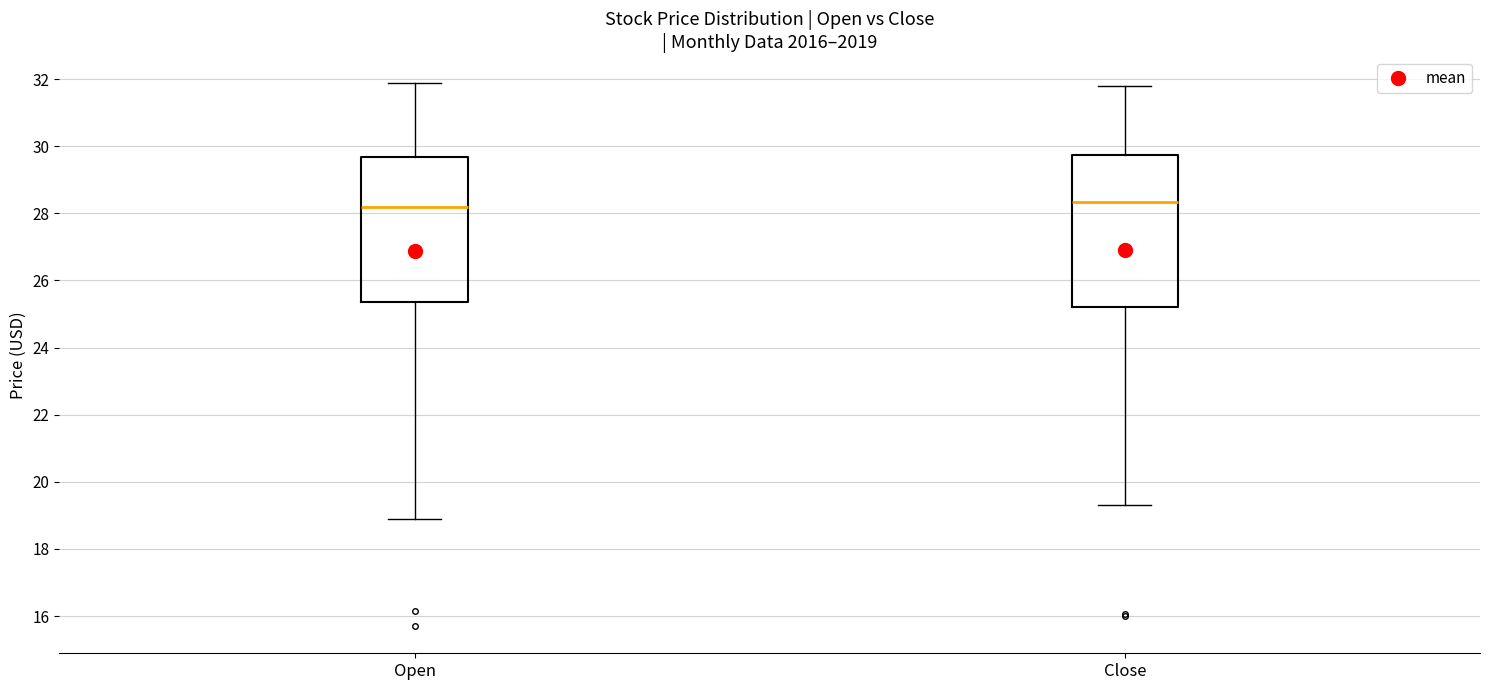

Reading left to right, read every box against the y-axis: the position of its median line, the range the box covers, and the ends of its whiskers. The values are not printed on the chart, so give them approximately, as read against the axis.

Open: median 28.2, box 25.4 to 29.6, whiskers 18.8 to 31.8
Close: median 28.4, box 25.2 to 29.8, whiskers 19.2 to 31.8